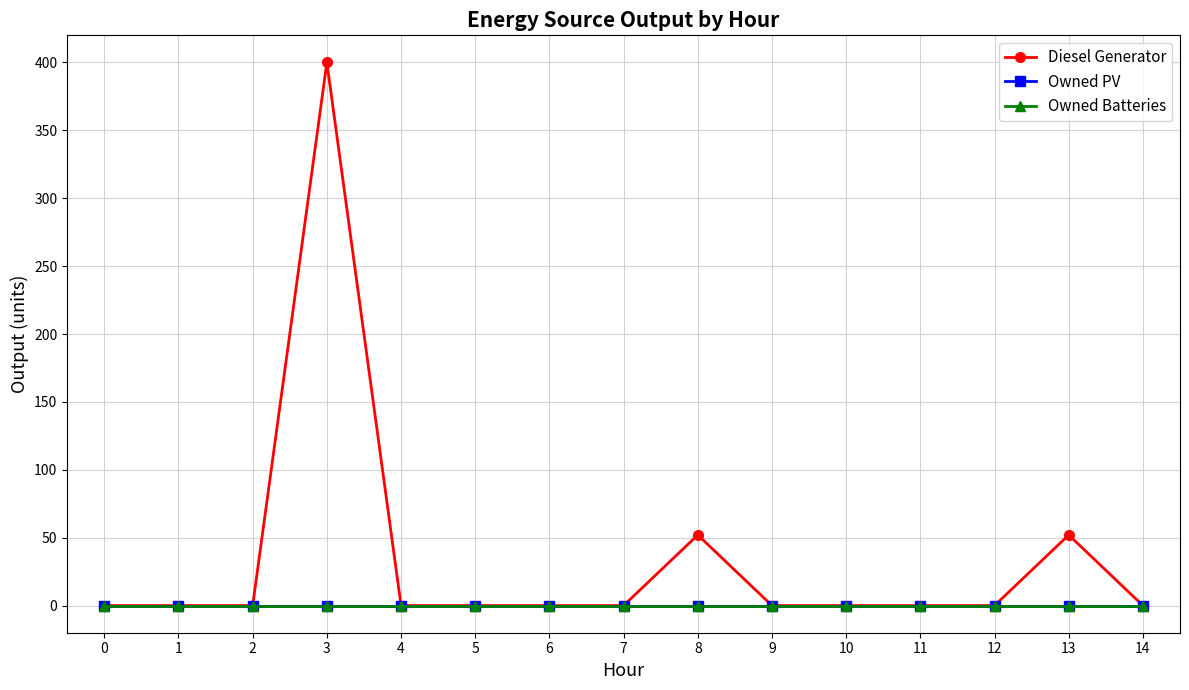

In Diesel Generator, how many points are higher than both neighbors (excluding endpoints)?

3